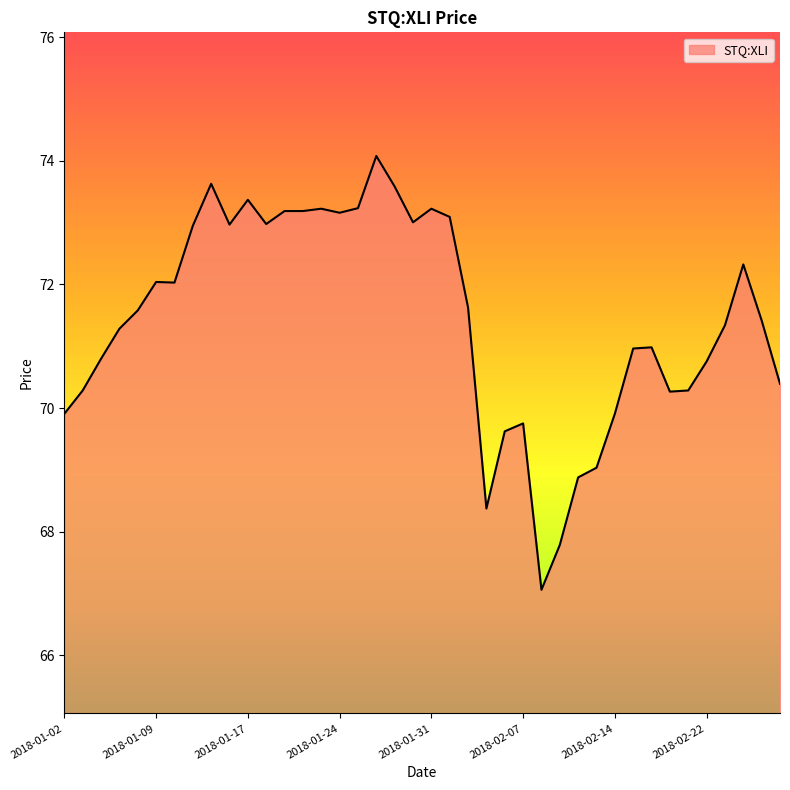

What is the greatest value displayed?

74.1